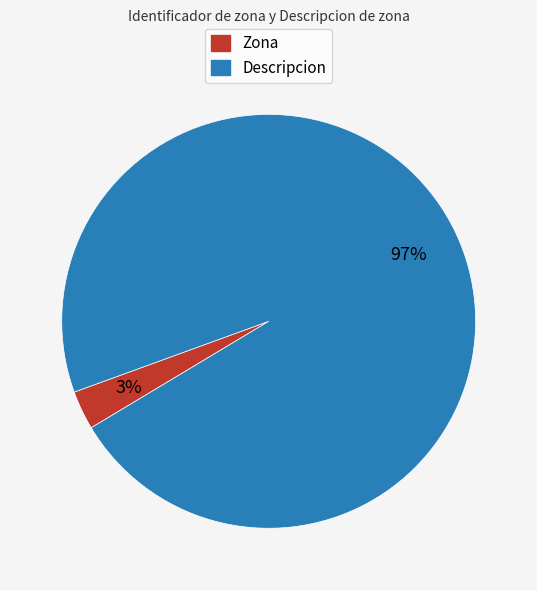

Is the sum of Zona and Descripcion greater than half?

Yes